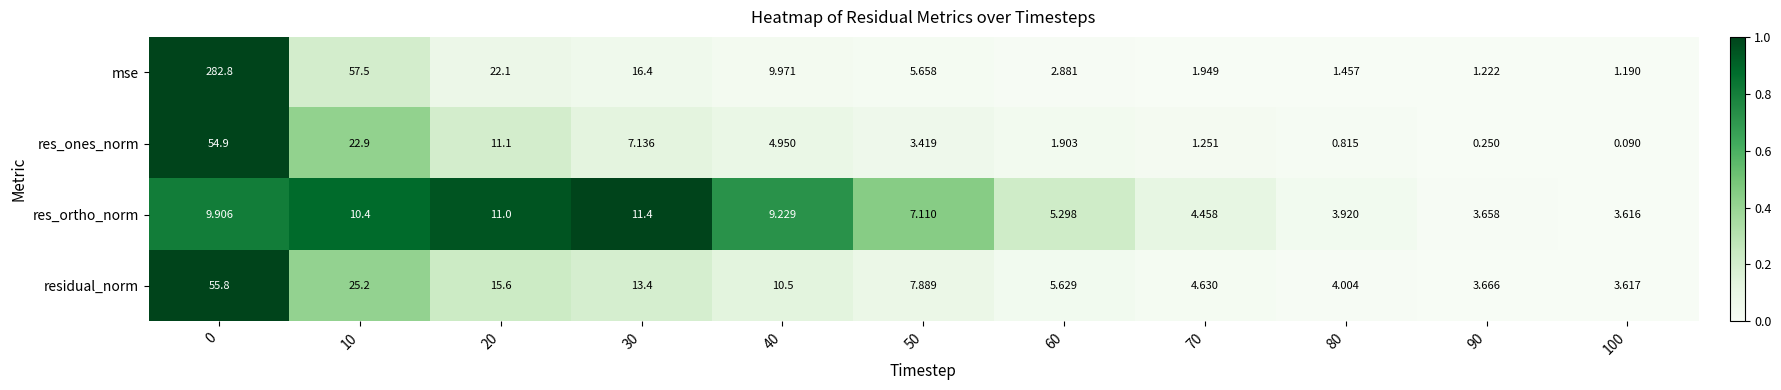

Rank the series at 40 from highest to lowest value.

residual_norm, mse, res_ortho_norm, res_ones_norm